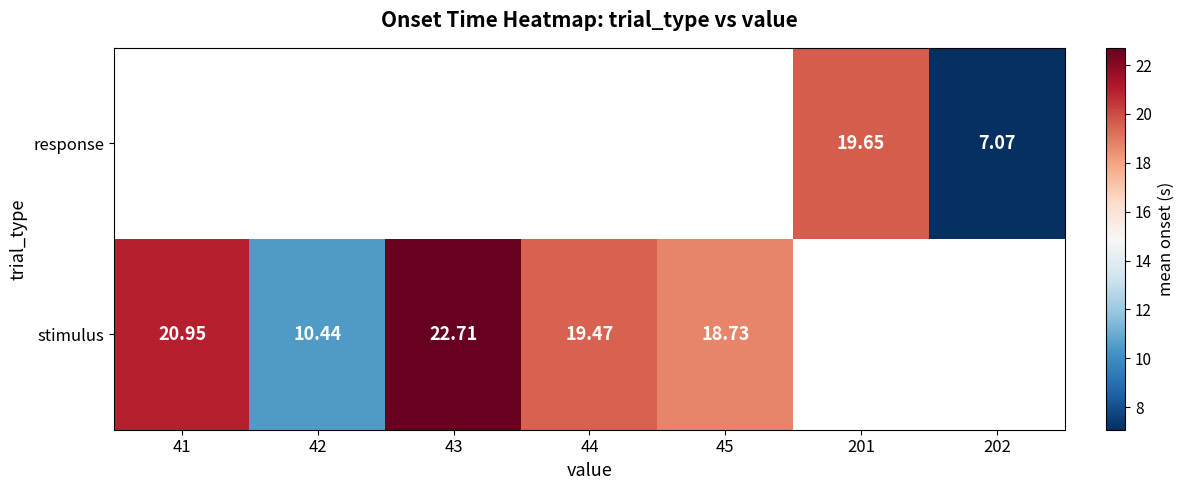

Which category has the highest value in the stimulus series?

43